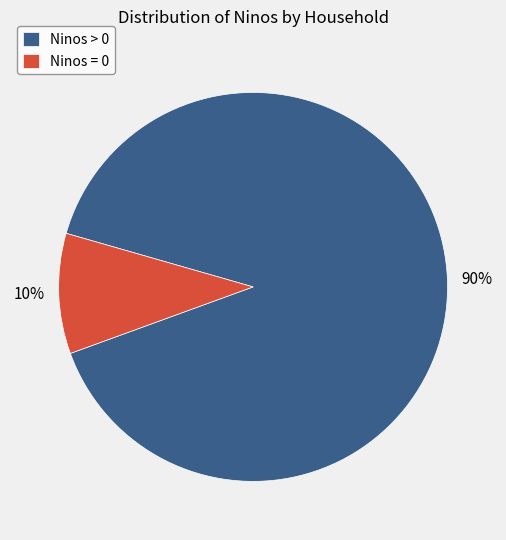

How many slices are in this pie chart?

2